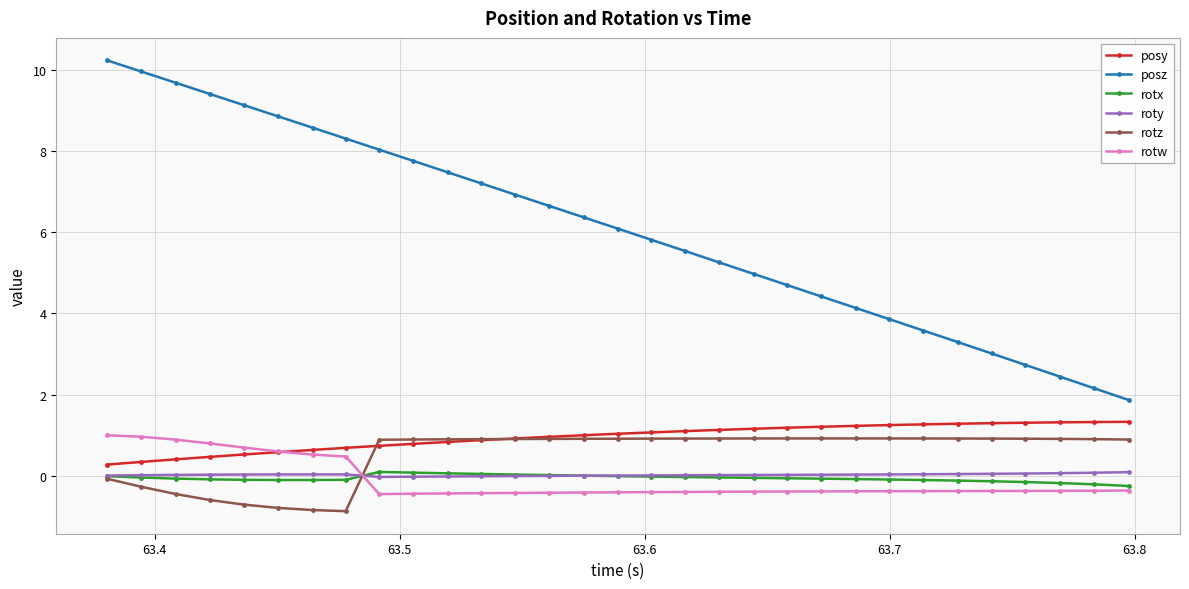

Count the number of data series in this chart.

6